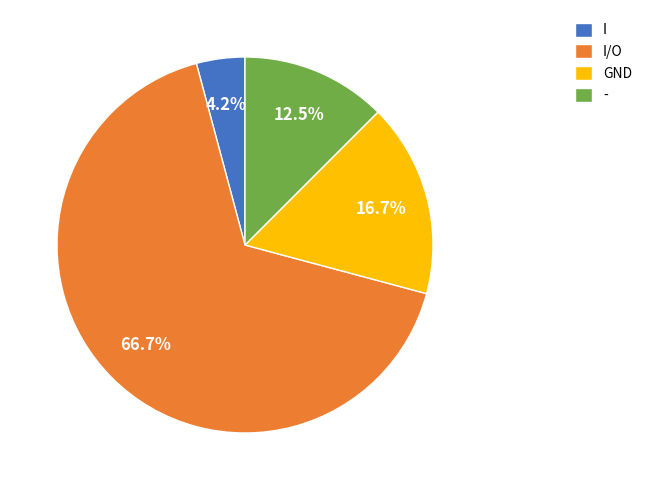

Does - represent more than half of the total?

No